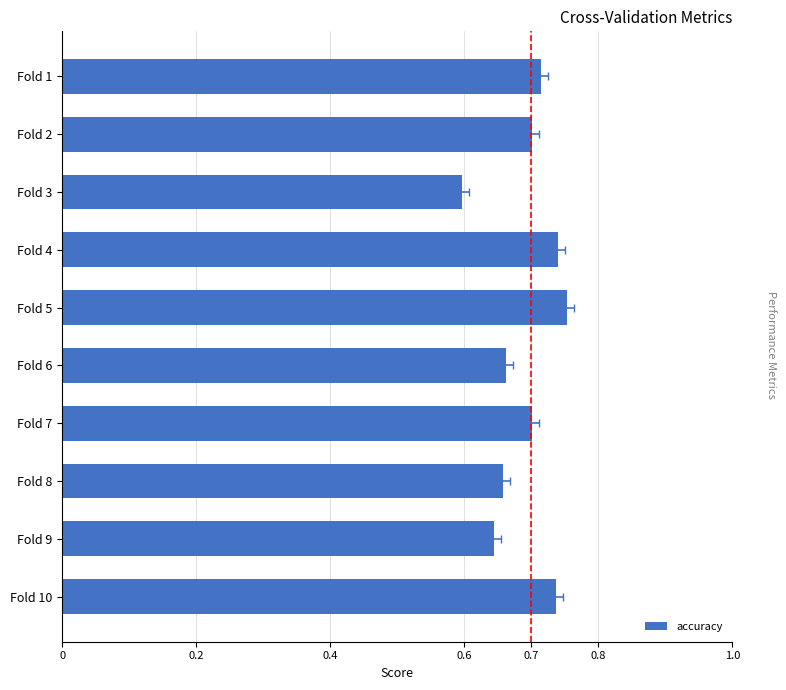

What is the difference between the maximum and minimum values?

0.2